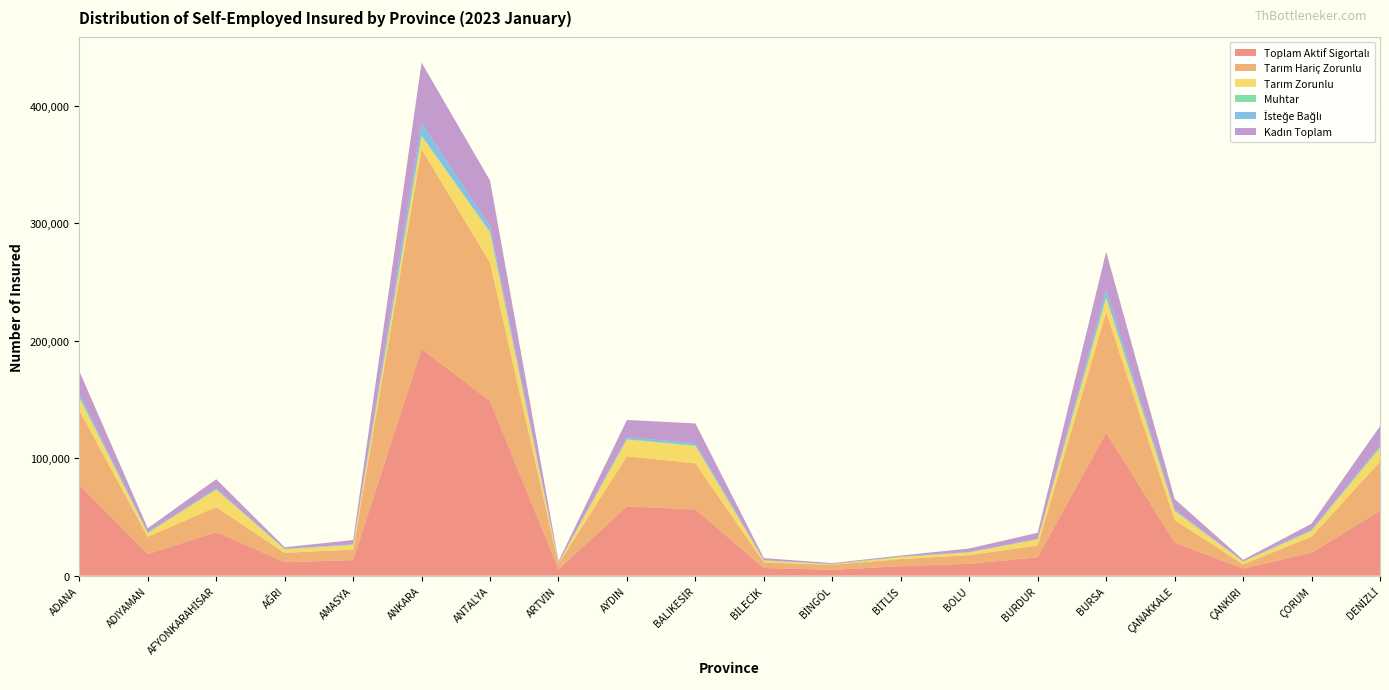

Reading left to right, transcribe all the data shown in this chart.

Toplam Aktif Sigortalı: 77390	18434	37059	11457	13340	193007	148688	5509	58929	56413	6583	5001	8119	10110	15671	121763	28163	6130	19542	55342
Tarım Hariç Zorunlu: 63335	14706	21364	7996	8875	170127	117811	4628	42775	39221	4662	4287	5982	7412	9960	102461	19216	3485	13684	41713
Tarım Zorunlu: 10857	3012	14746	2858	3929	11182	25690	632	14144	14776	1621	365	1755	2175	5247	12347	7683	2283	4739	11745
Muhtar: 468	423	477	479	239	599	488	131	359	601	106	272	317	212	153	362	297	171	438	332
İsteğe Bağlı: 2730	293	472	124	297	11099	4699	118	1651	1815	194	77	65	311	311	6593	967	191	681	1552
Kadın Toplam: 19500	3501	8056	1313	3646	50793	39031	1329	14726	16804	1787	726	912	2921	5207	32257	8988	1253	5167	16584